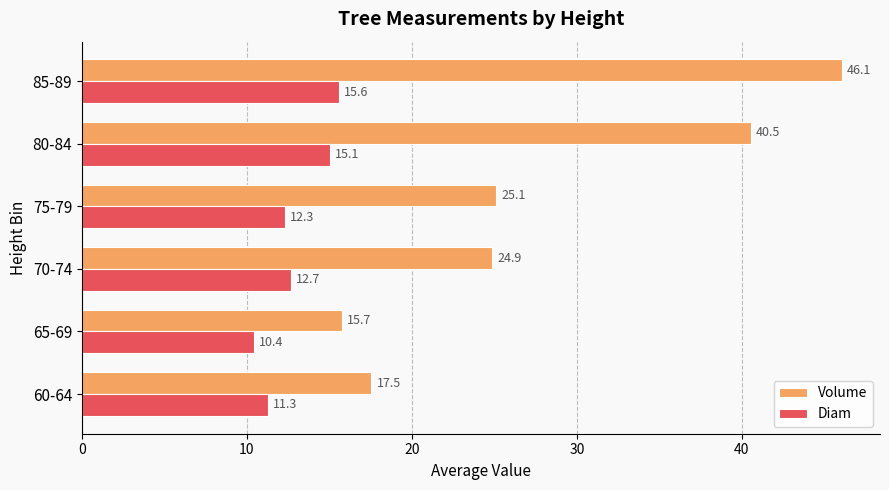

Which series changed the most between 65-69 and 70-74?

Volume